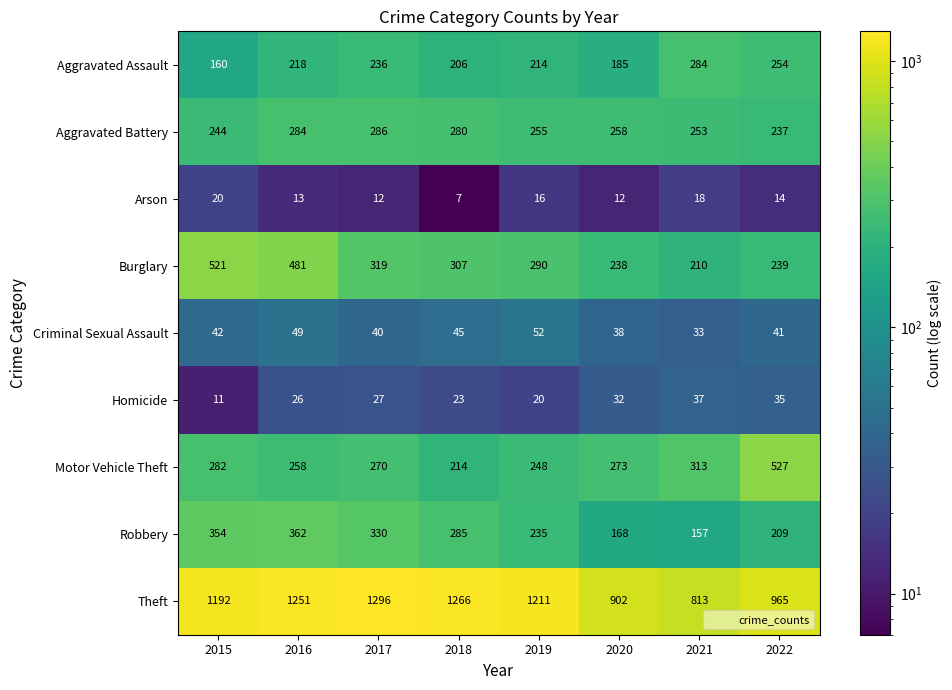

How many distinct data groups are displayed?

9